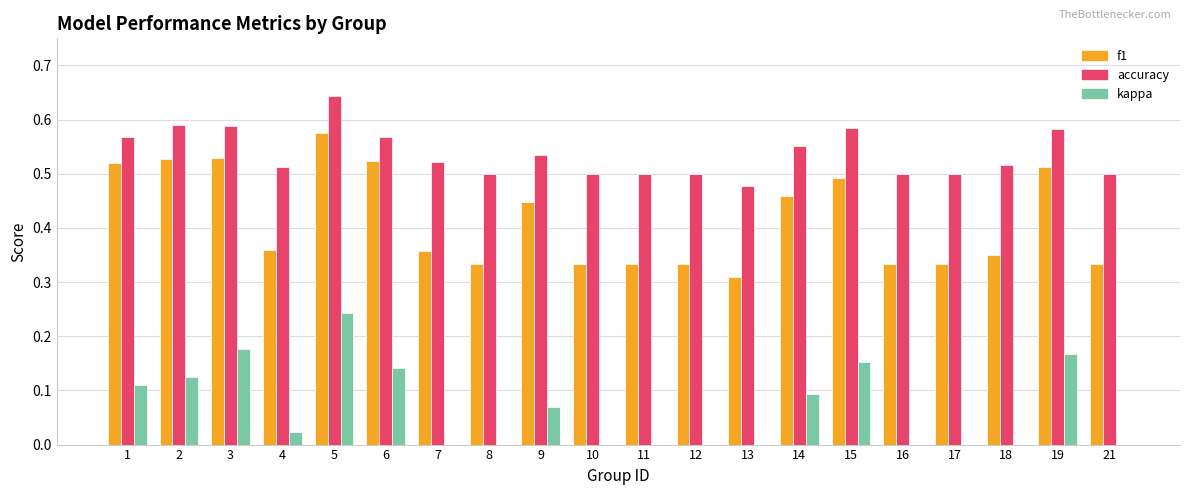

The value of accuracy at 5 is 0.9. True or false?

False